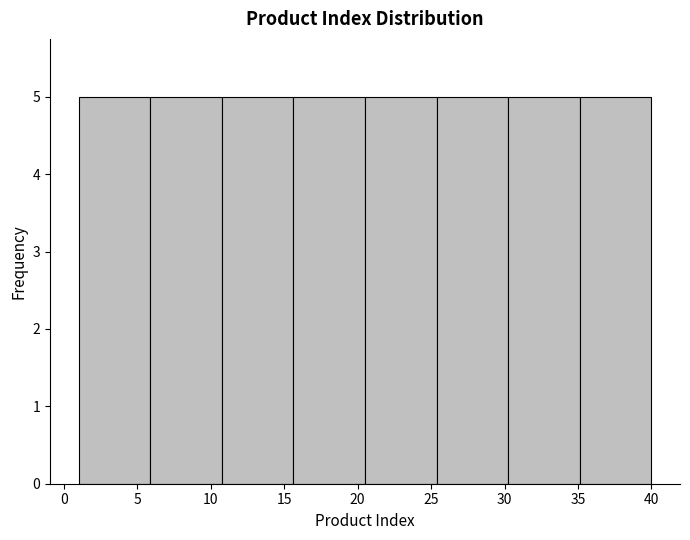

How tall is the bar that spans 30.5 to 35.0 on the x-axis? Neither the bar edges nor the heights are printed on the chart, so give them approximately, as read against the axes.

5